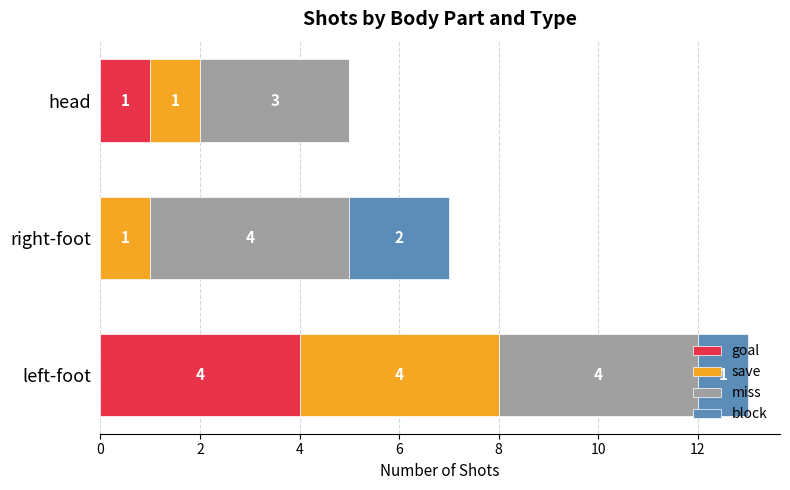

What is the sum of all goal values?

5